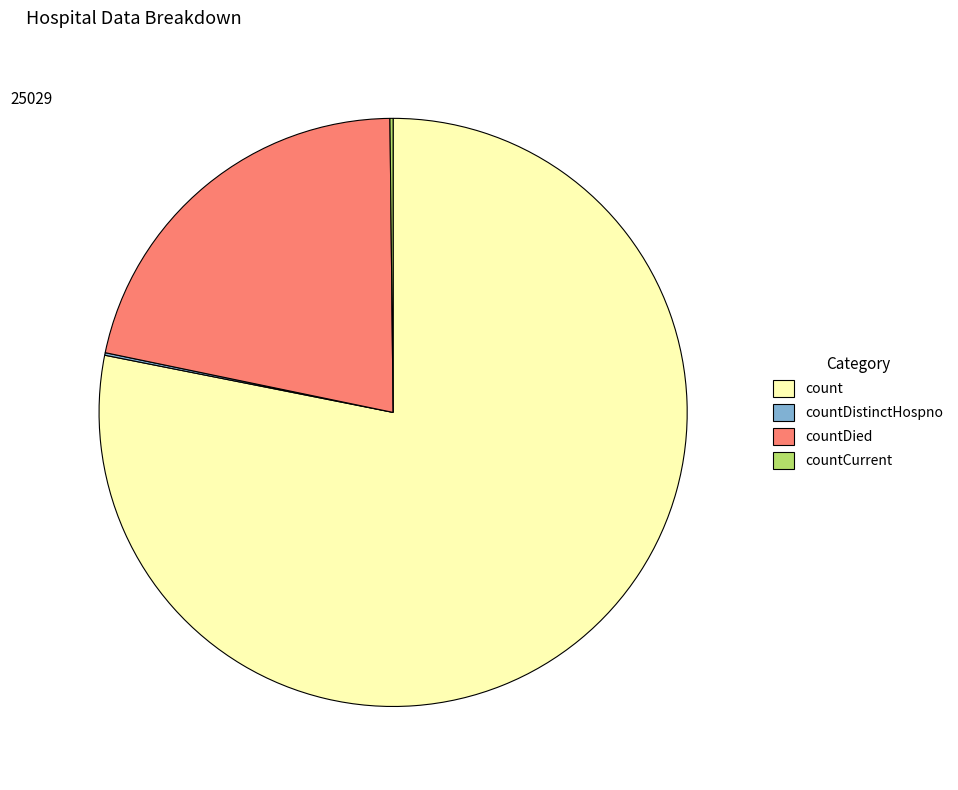

True or false: count accounts for 78% of the total.

True